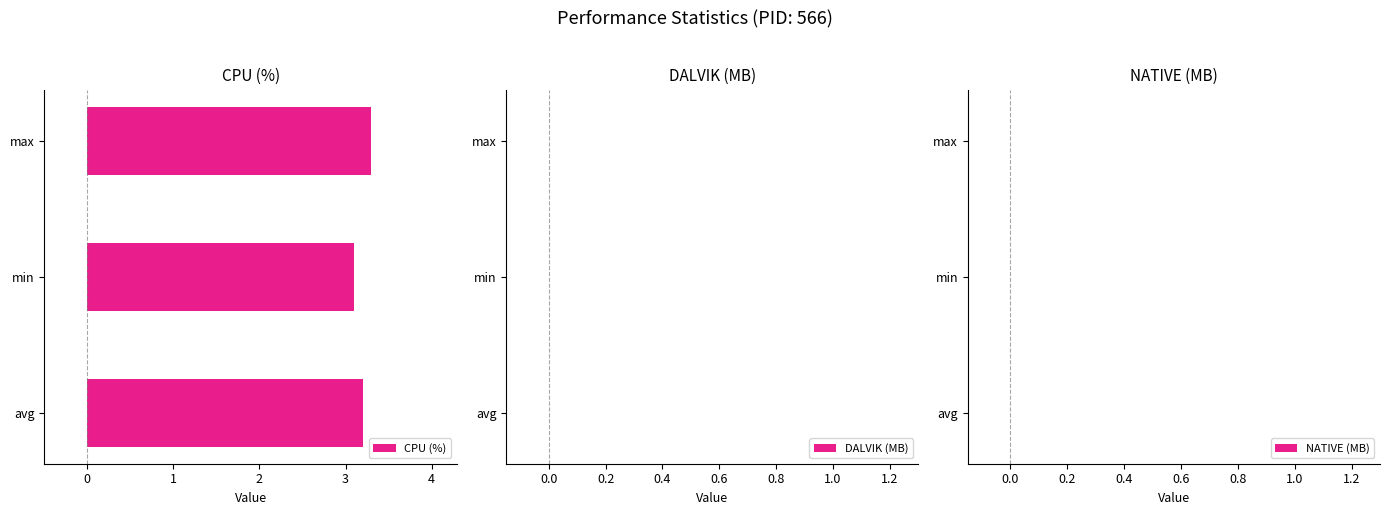

True or false: the data shows 3.1 at min.

True